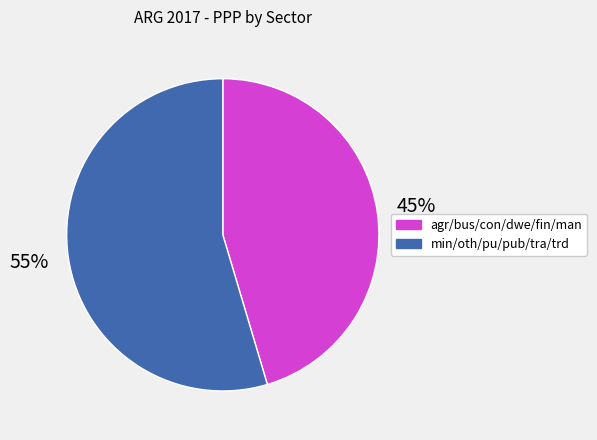

To the nearest percent, what is the average slice percentage?

50%